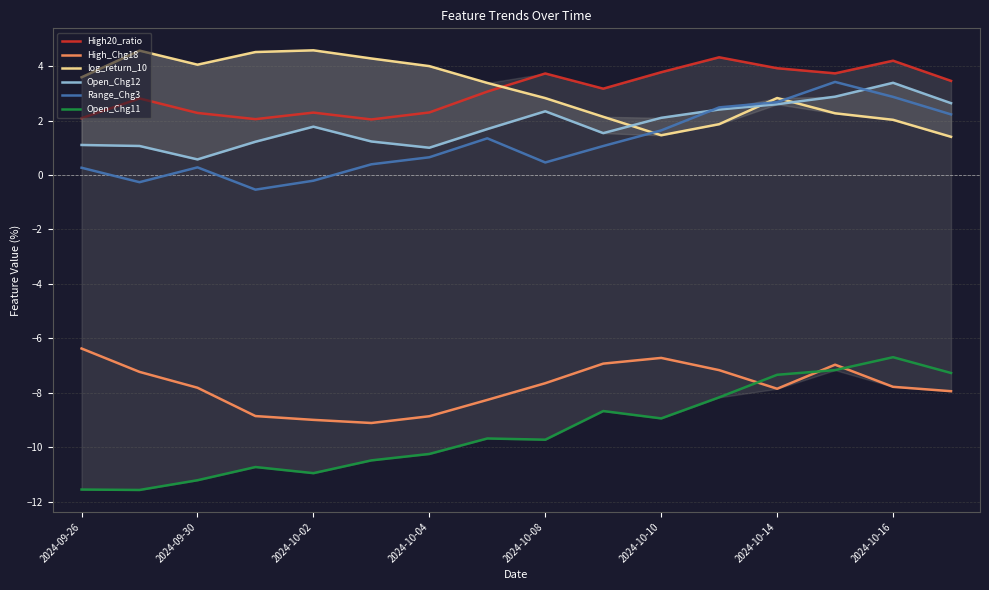

Is it true that High_Chg18 equals -4.7 at 2024-09-30?

False